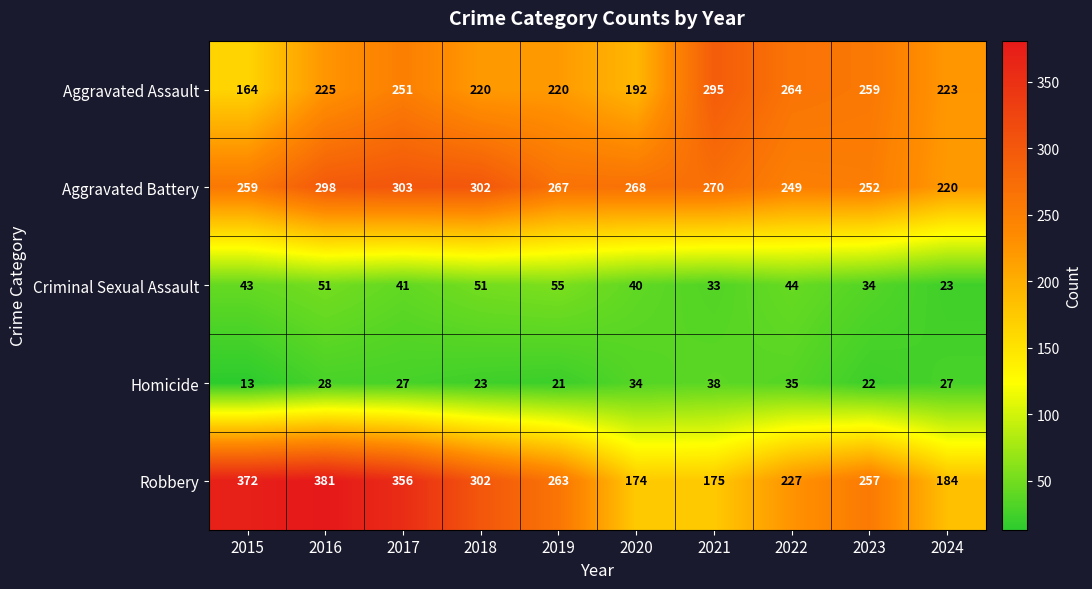

Which category has the lowest value across all series?

2015